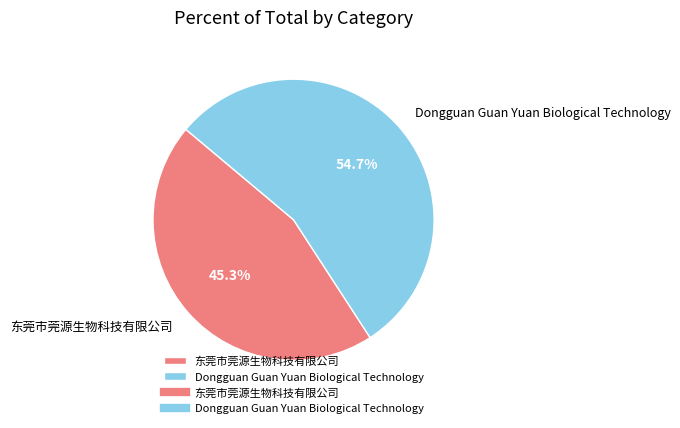

Is it true that 东莞市莞源生物科技有限公司 is 36% of the pie?

False